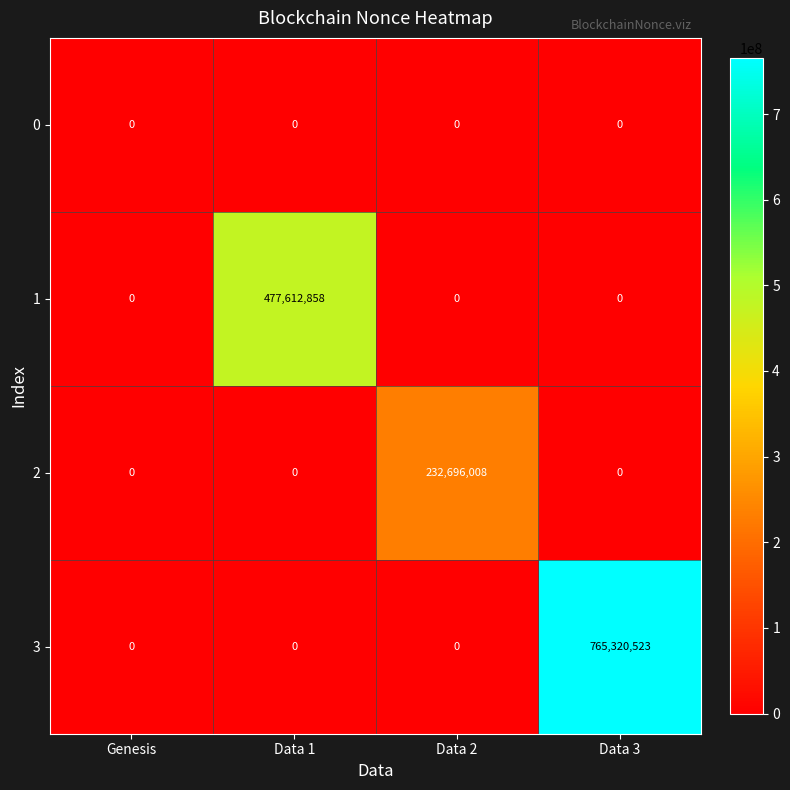

At which category is the sum across all series the highest?

Data 3